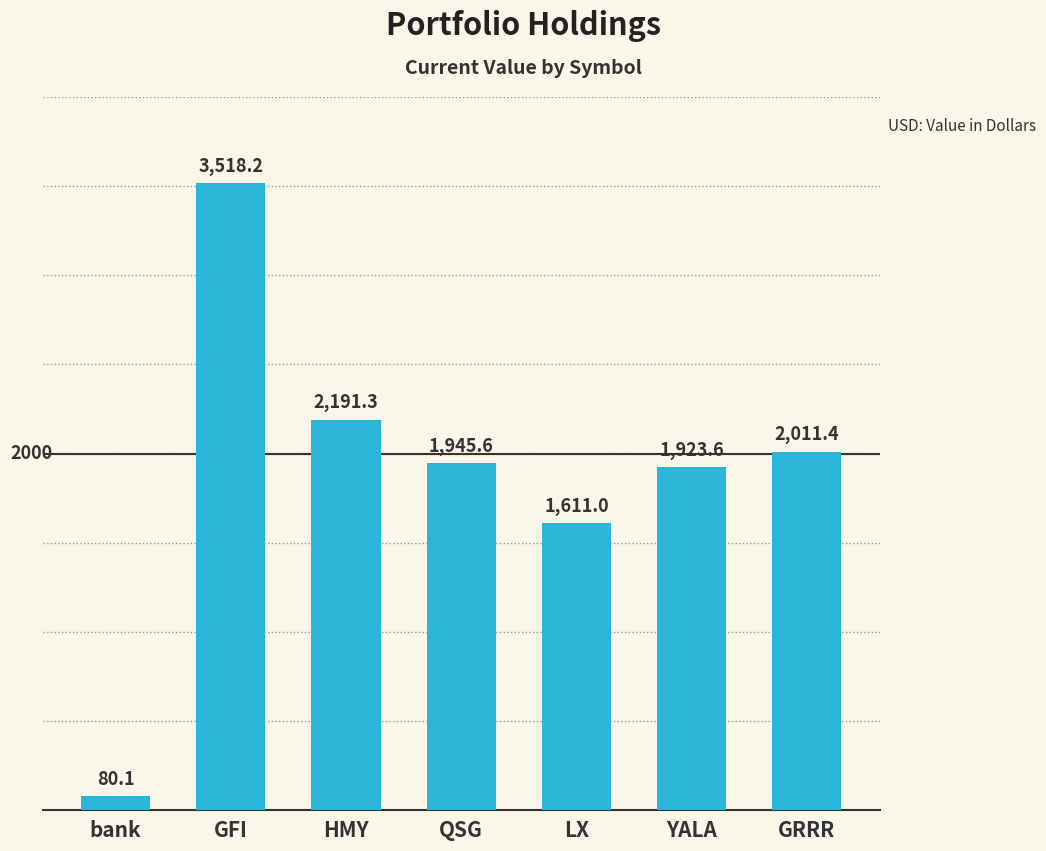

What position from the right is QSG?

4